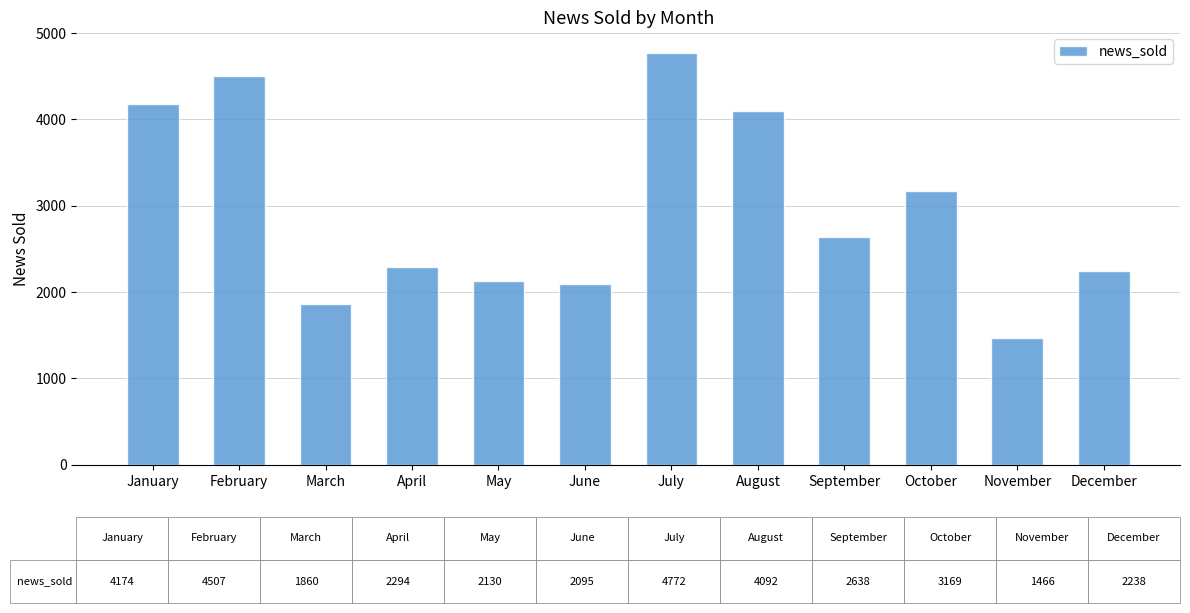

Reading left to right, transcribe all the data shown in this chart.

January=4174	February=4507	March=1860	April=2294	May=2130	June=2095	July=4772	August=4092	September=2638	October=3169	November=1466	December=2238